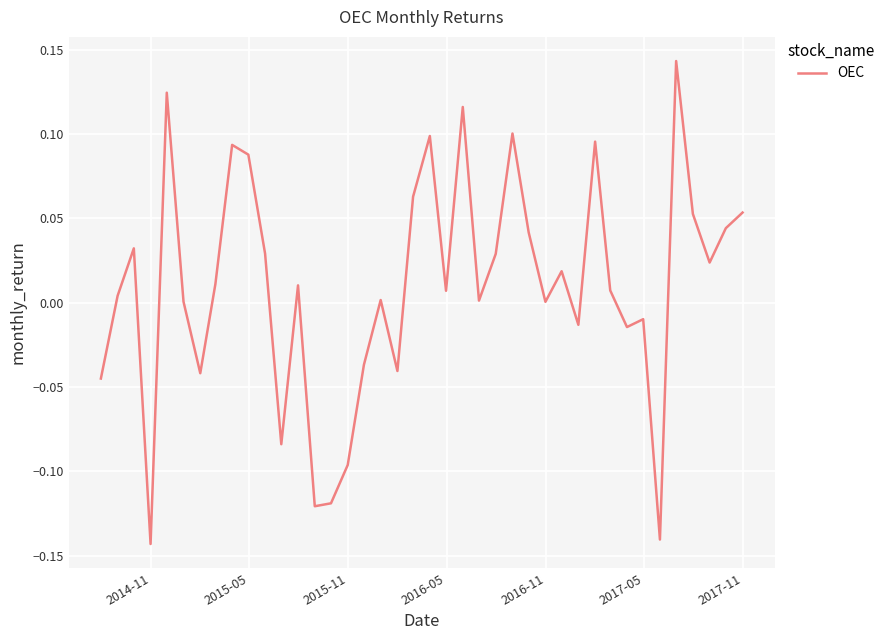

What is the maximum value shown in the chart?

0.1